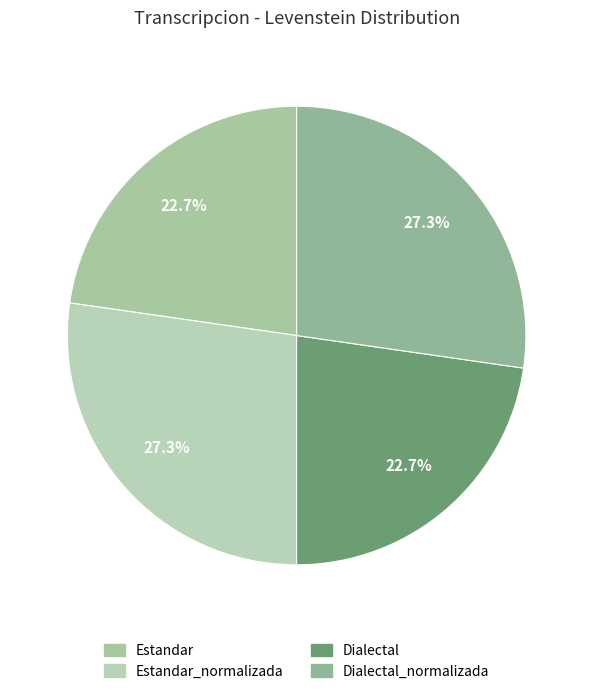

Rank the categories by value from lowest to highest.

Estandar, Dialectal, Estandar_normalizada, Dialectal_normalizada